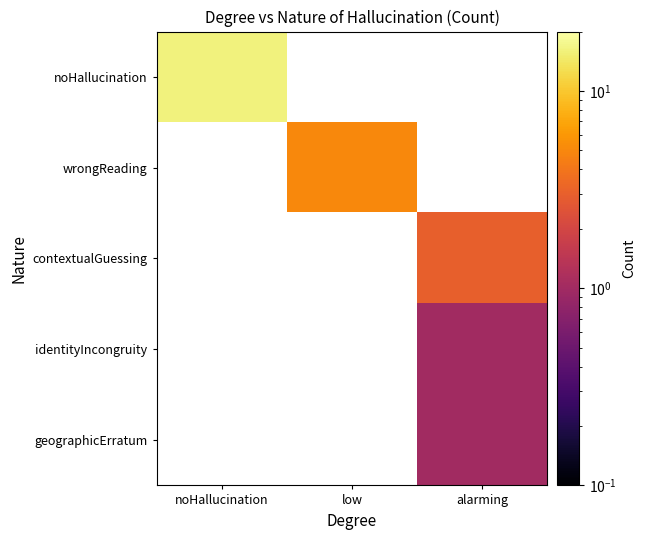

Rank the series by their maximum value, from highest to lowest.

noHallucination, wrongReading, contextualGuessing, identityIncongruity, geographicErratum